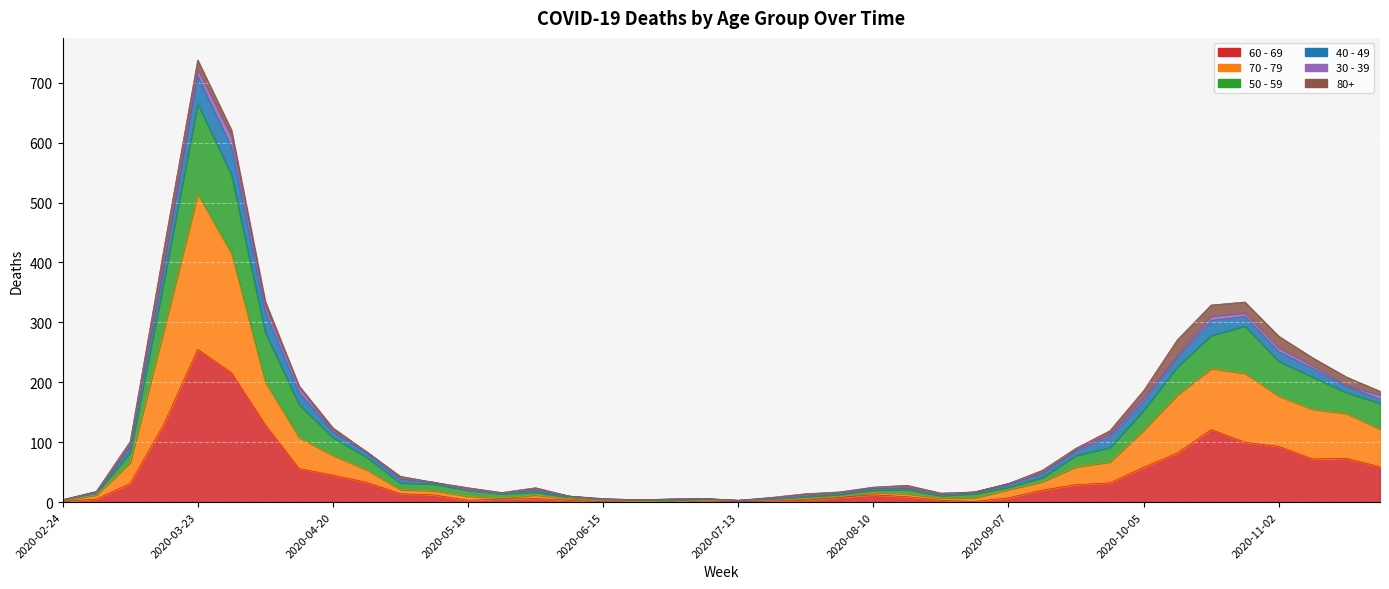

True or false: 60 - 69 and 70 - 79 intersect in this chart.

False